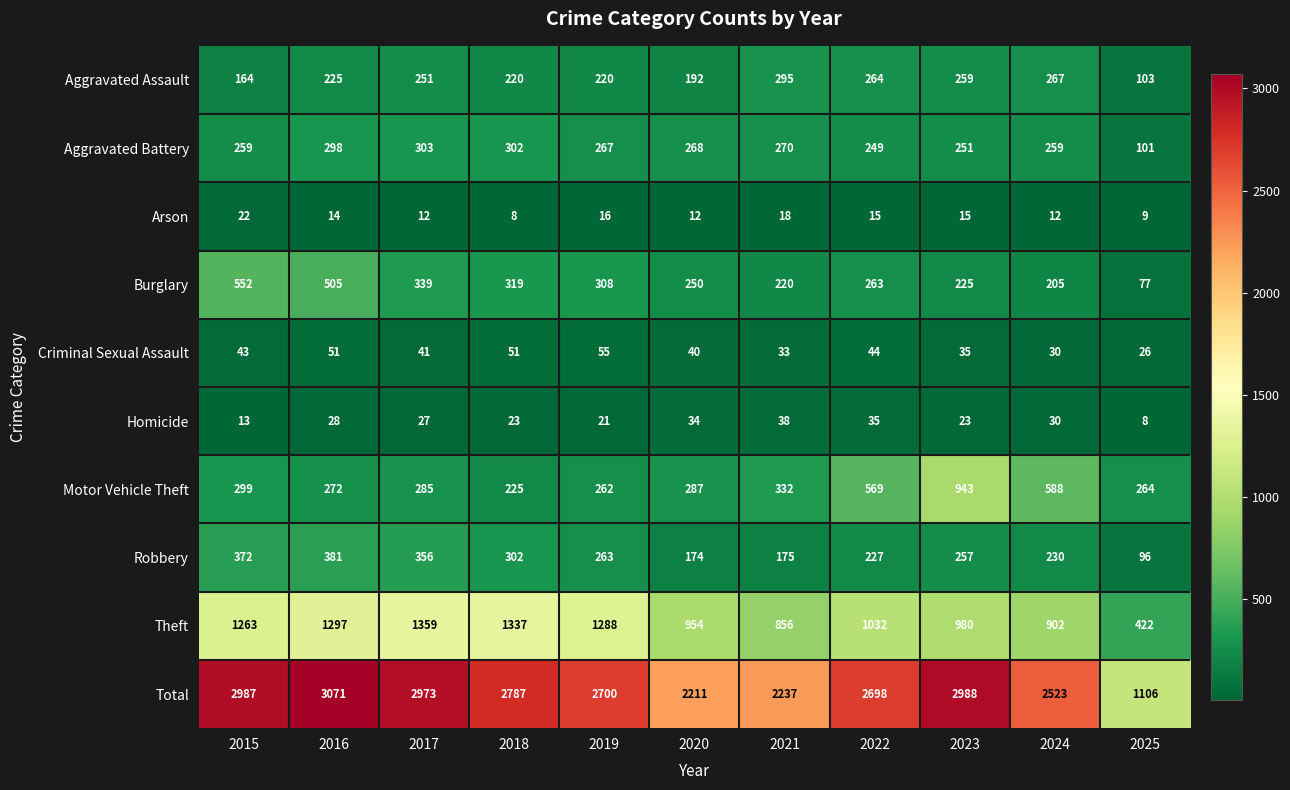

List the series in order of their peak value, highest first.

Total, Theft, Motor Vehicle Theft, Burglary, Robbery, Aggravated Battery, Aggravated Assault, Criminal Sexual Assault, Homicide, Arson